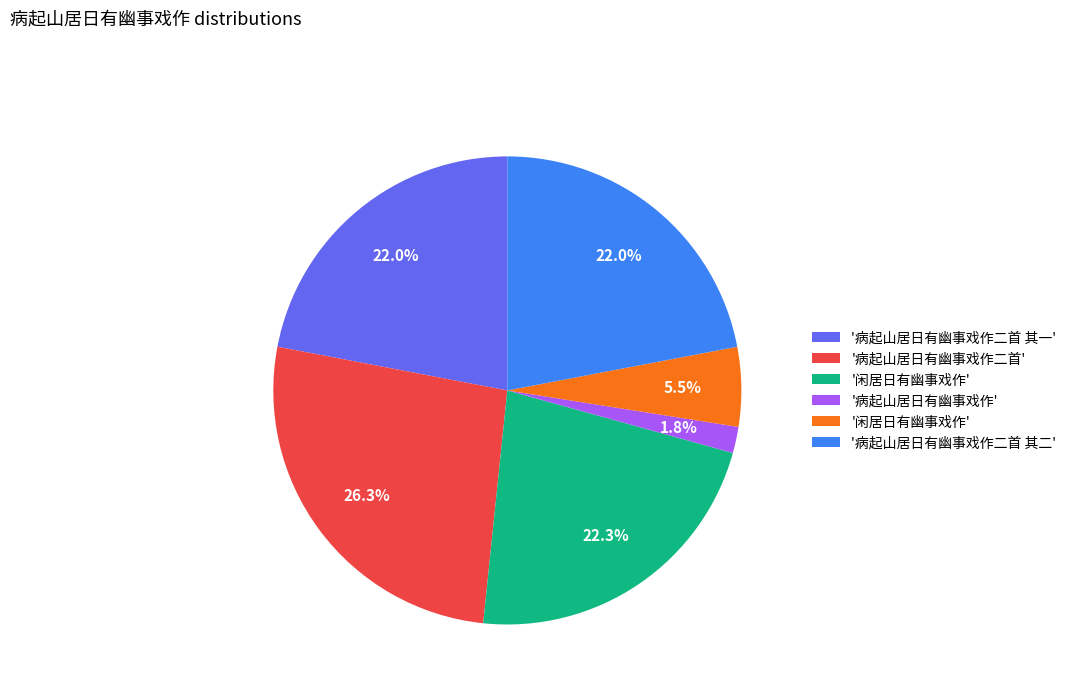

Is there a majority slice in this chart?

No